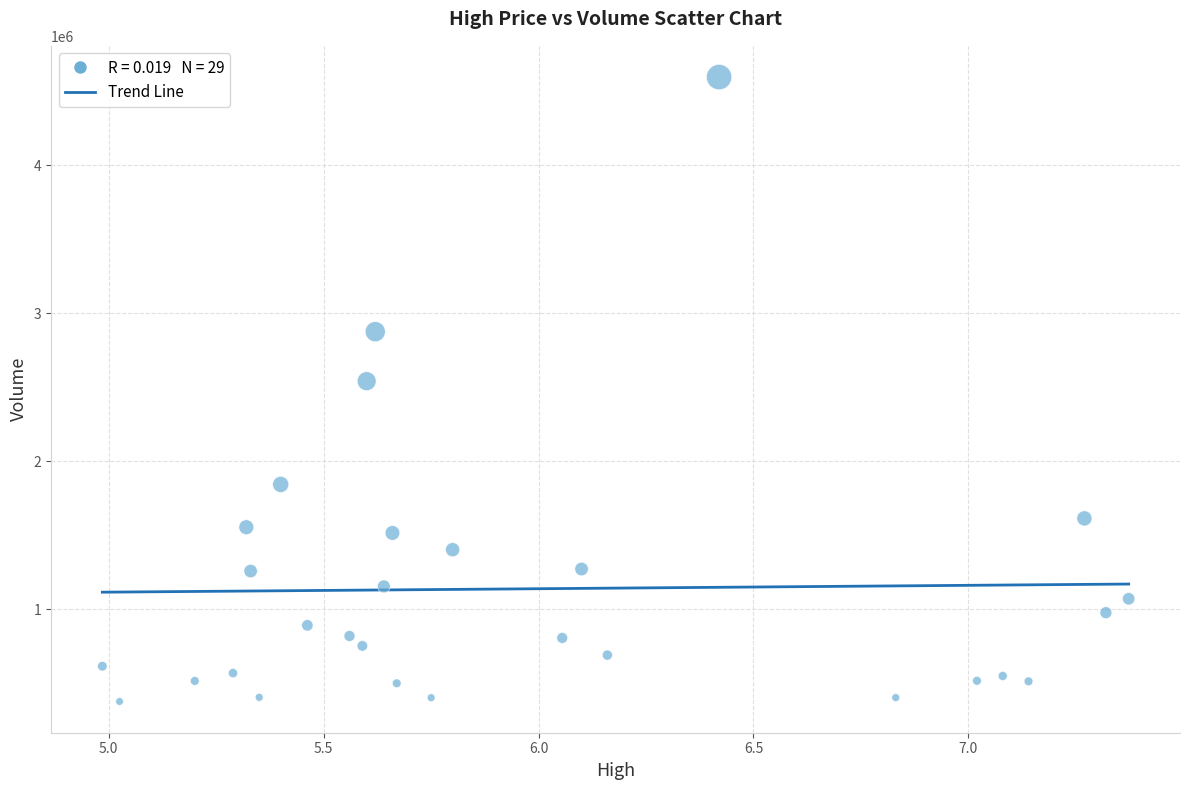

What Y value in the scatter plot is closest to 2485650?

2540400